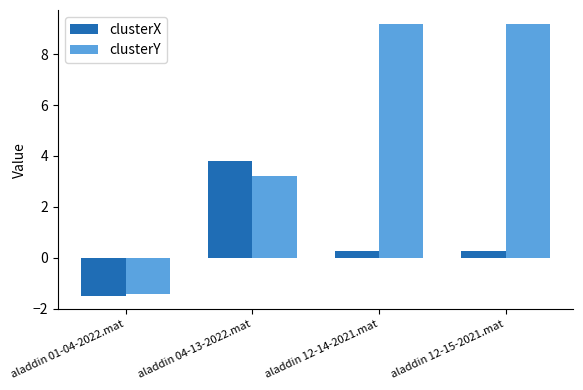

What is the label of the 3rd bar from the right?

aladdin 04-13-2022.mat